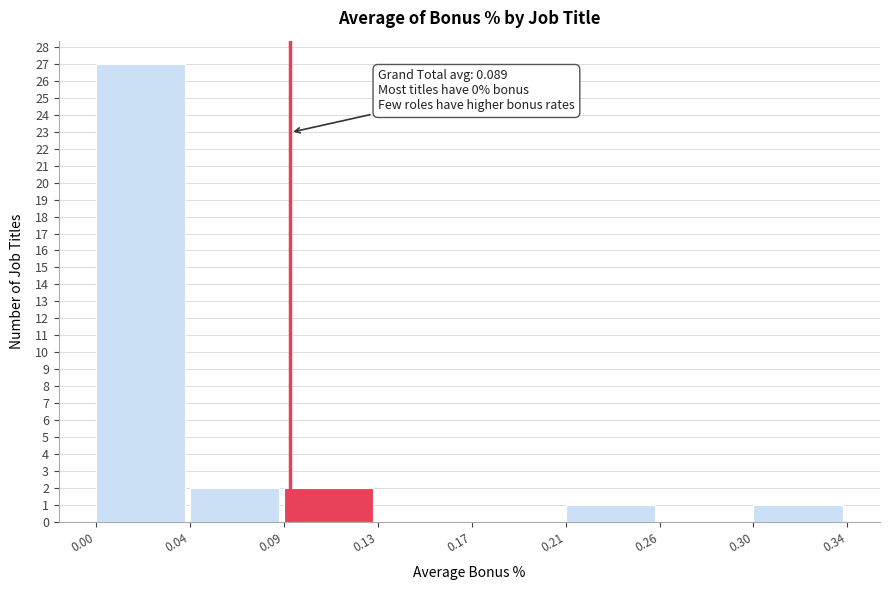

Reading left to right, transcribe all the data shown in this chart.

0.00=27	0.04=2	0.09=2	0.13=0	0.17=0	0.21=1	0.26=0	0.30=1